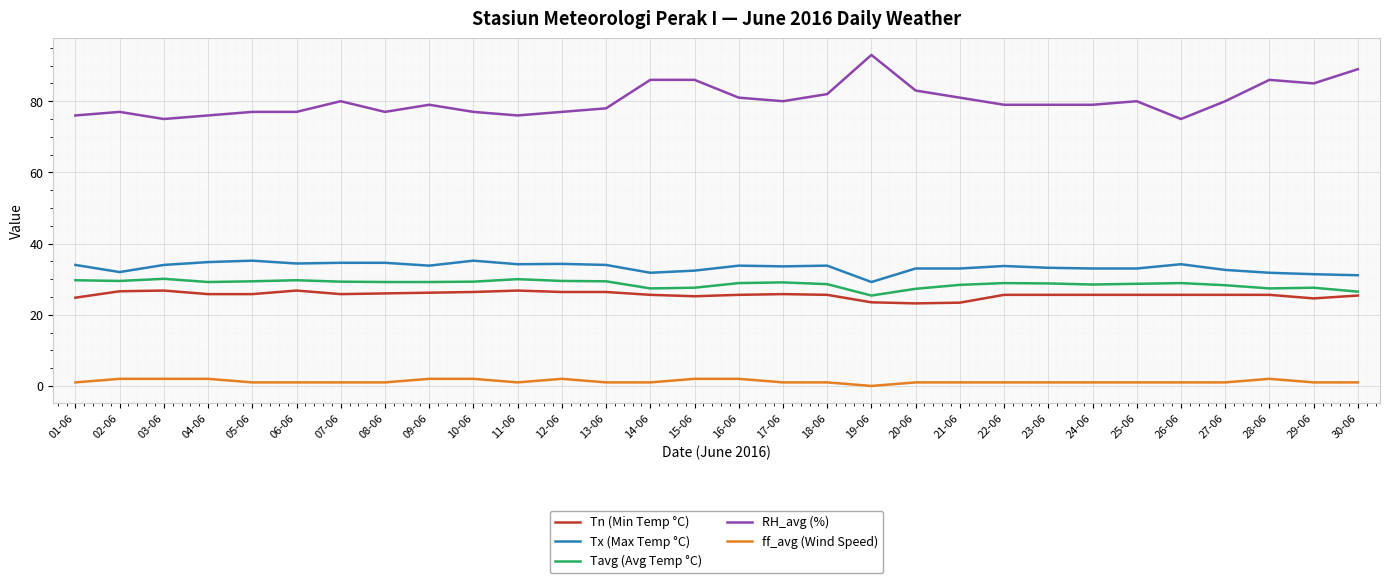

Between 03-06 and 09-06, which series saw the biggest shift?

RH_avg (%)